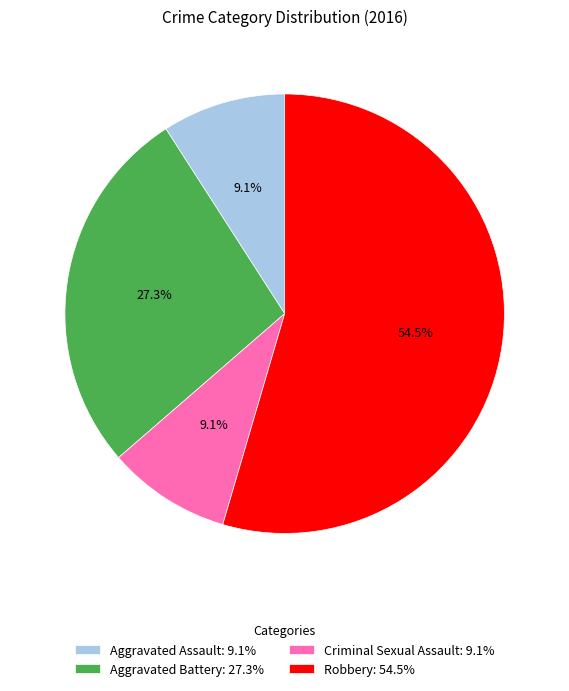

How many slices are in this pie chart?

4